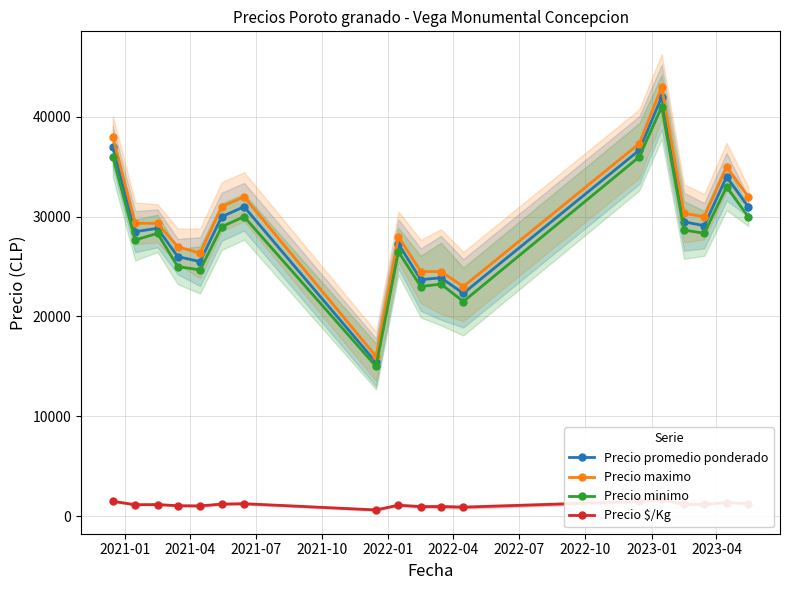

How many data points in Precio $/Kg are less than 1163?

9